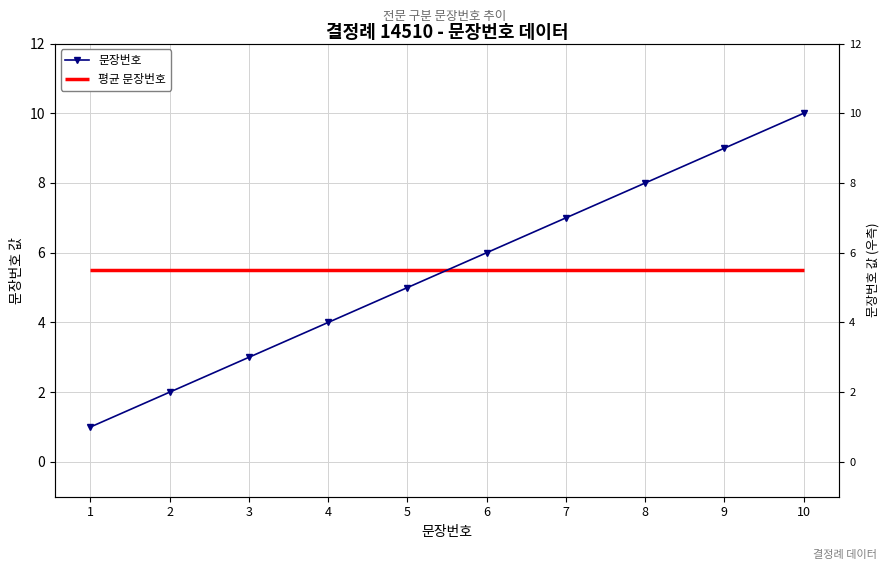

Reading left to right, list all the values displayed in this chart.

1=1	2=2	3=3	4=4	5=5	6=6	7=7	8=8	9=9	10=10